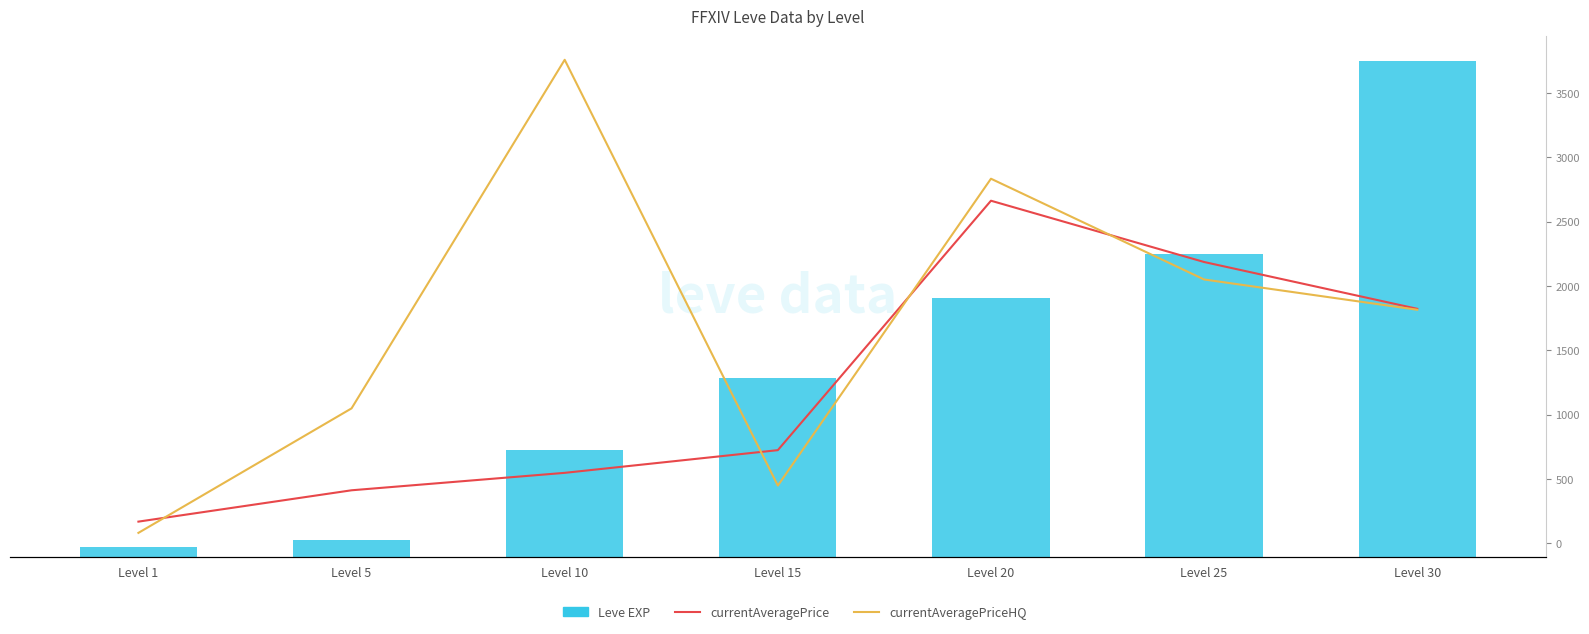

What is the difference between the currentAveragePrice values at Level 1 and Level 15?

555.1